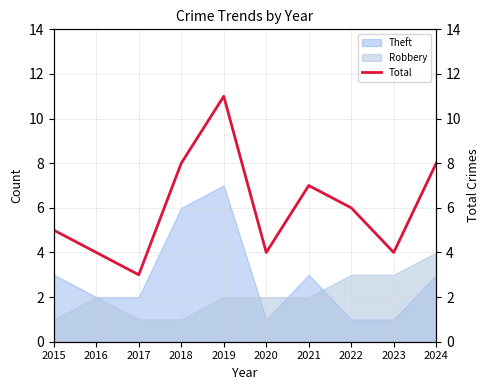

What is the difference between the second highest and minimum values?

5